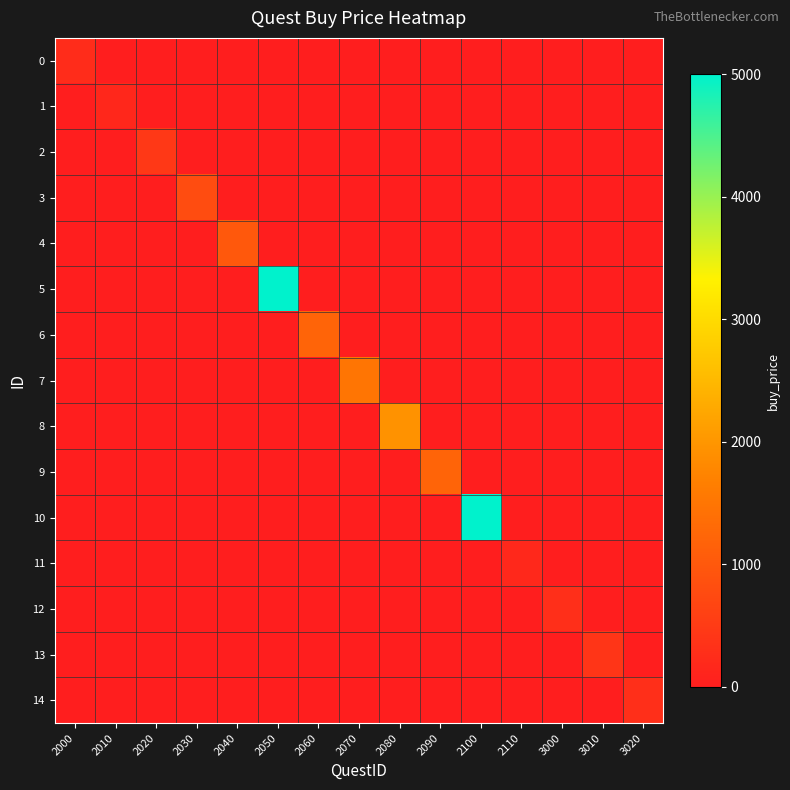

List the series in order of their peak value, highest first.

5, 10, 8, 7, 6, 9, 4, 3, 2, 13, 12, 14, 0, 11, 1